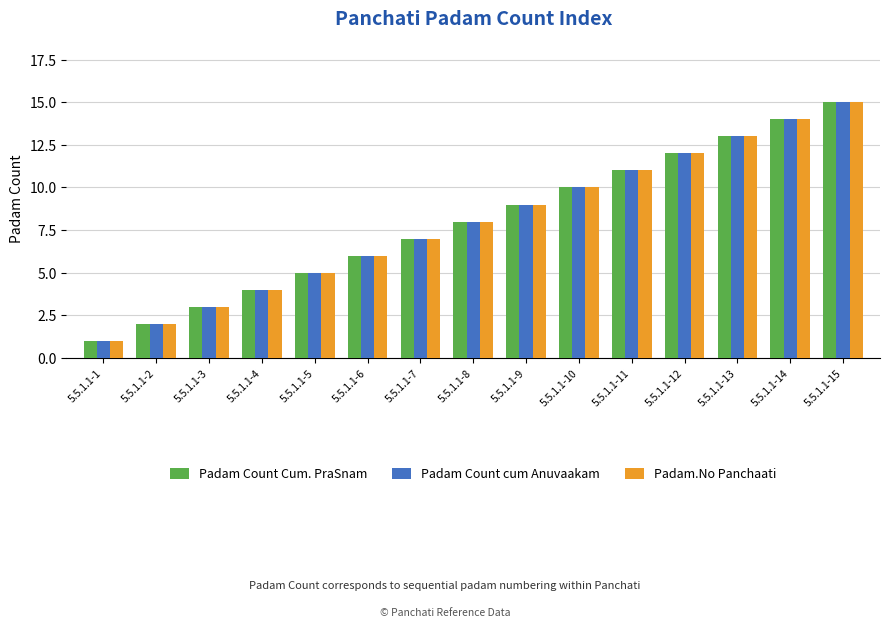

What is the difference between the Padam.No Panchaati values at 5.5.1.1-12 and 5.5.1.1-11?

1